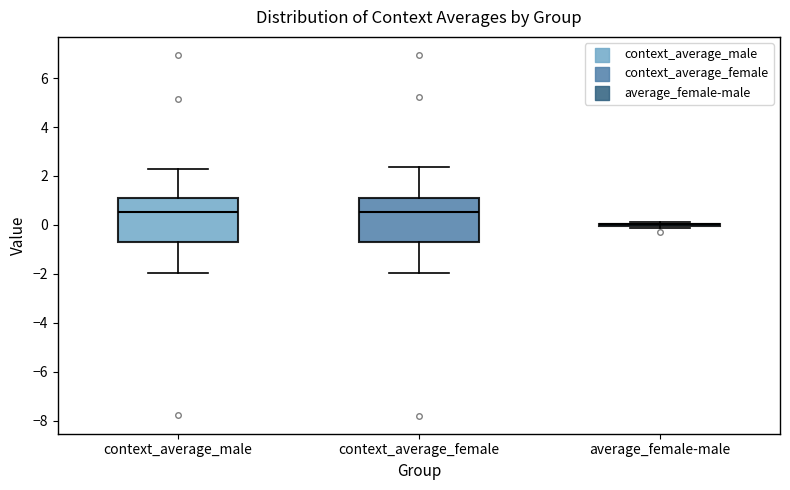

Reading left to right, transcribe this box plot: for each box, give where its median line is, the range the box spans, and where its two whiskers end, as read against the y-axis. The values are not printed on the chart, so give them approximately, as read against the axis.

context_average_male: median 0.6, box -0.8 to 1.0, whiskers -2.0 to 2.2
context_average_female: median 0.6, box -0.8 to 1.2, whiskers -2.0 to 2.4
average_female-male: box collapsed to a line at 0.0, whiskers -0.2 to 0.2